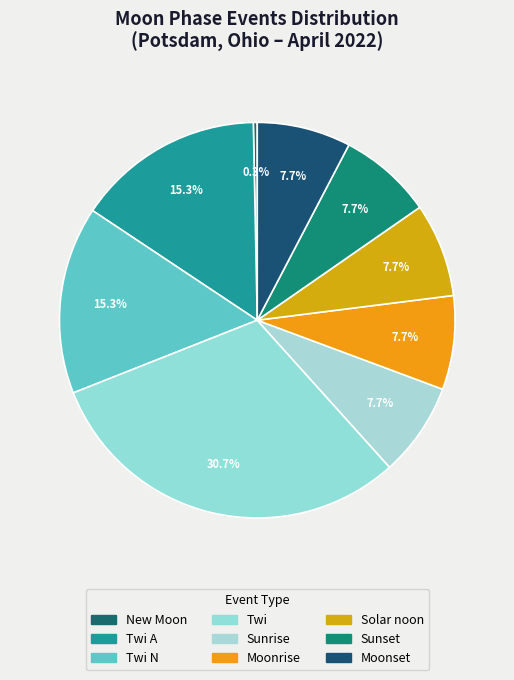

How many segments does this pie chart have?

9